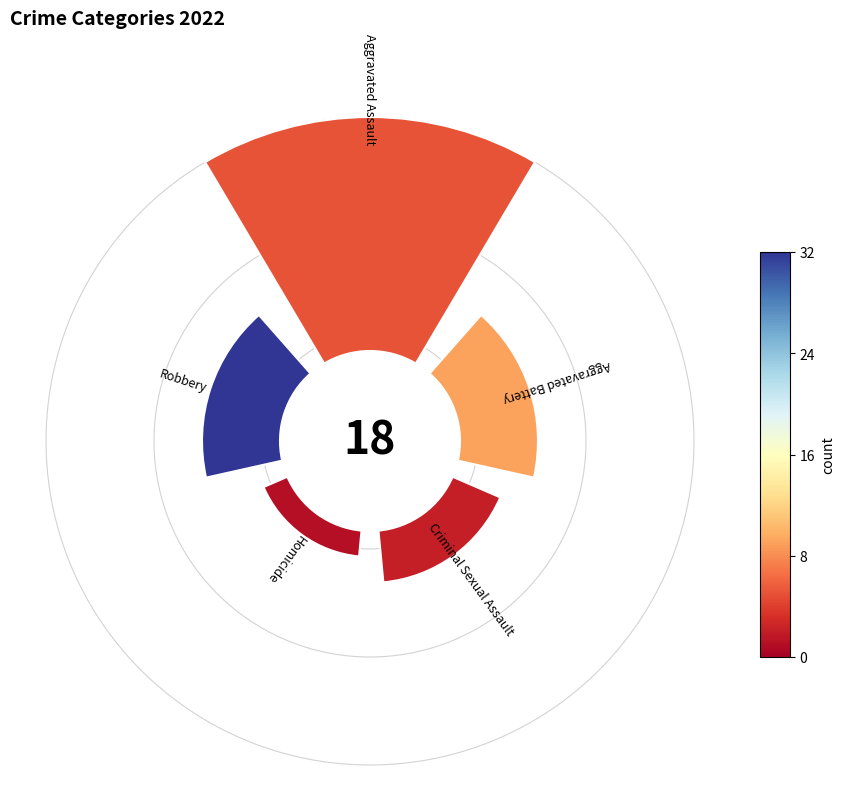

Does Aggravated Battery represent more than half of the total?

No